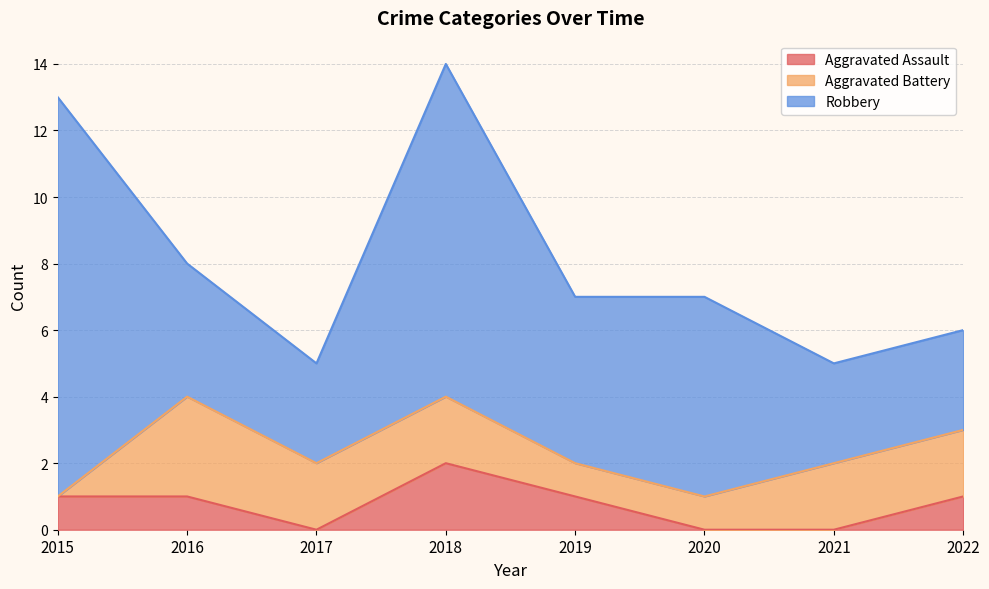

True or false: Aggravated Assault has a value of 0 at 2020.

True